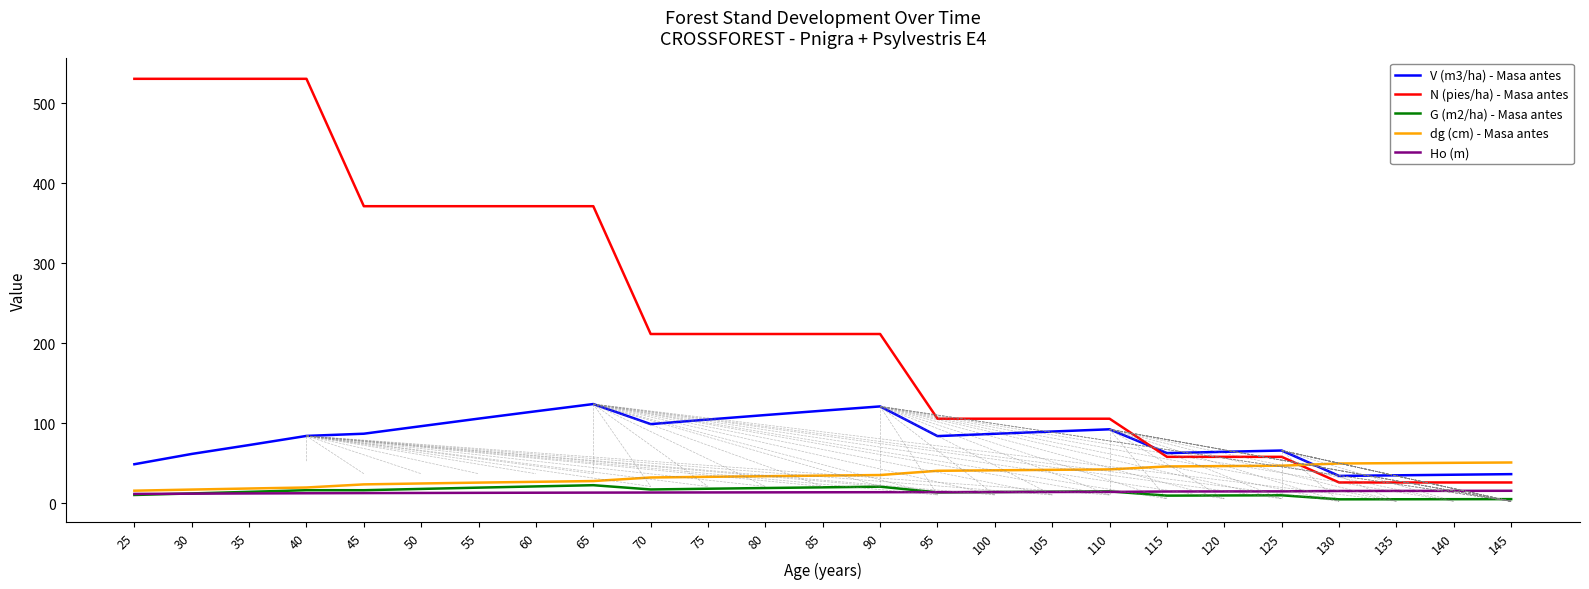

What is the spread (max minus min) of values at 35?

518.0